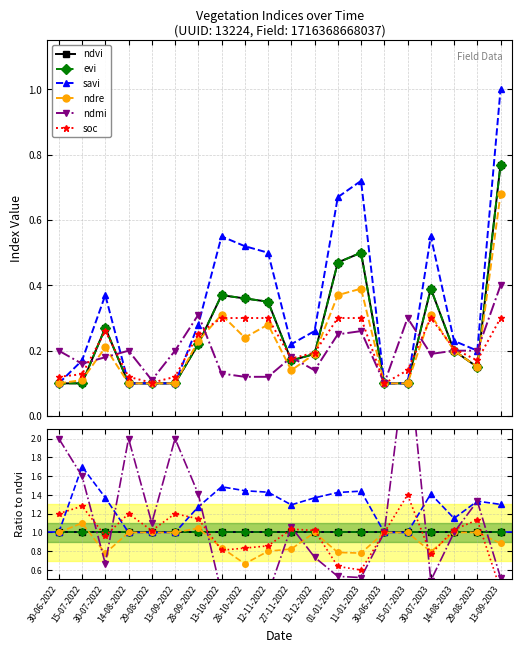

How many lines are shown in the chart?

6